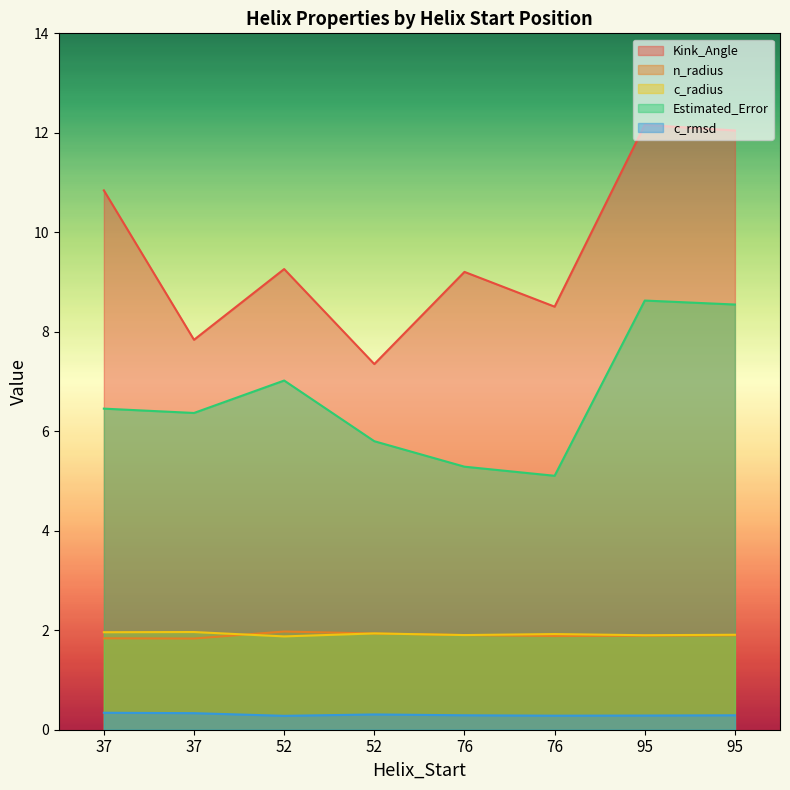

Where is Kink_Angle nearest to the value 9?

76